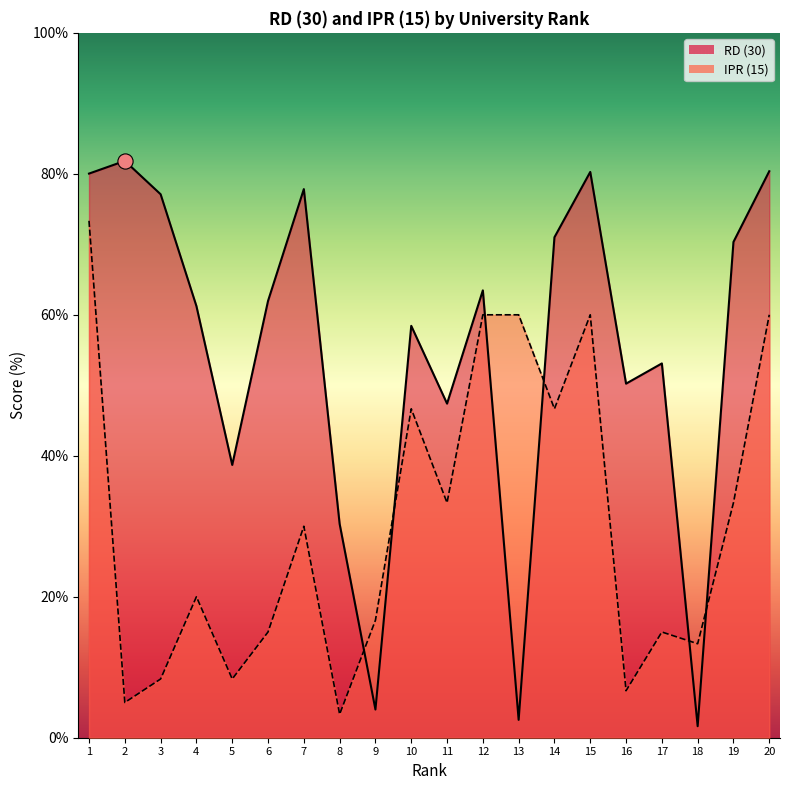

Is the value of RD (30) at 11 greater than the value of IPR (15) at 3?

Yes